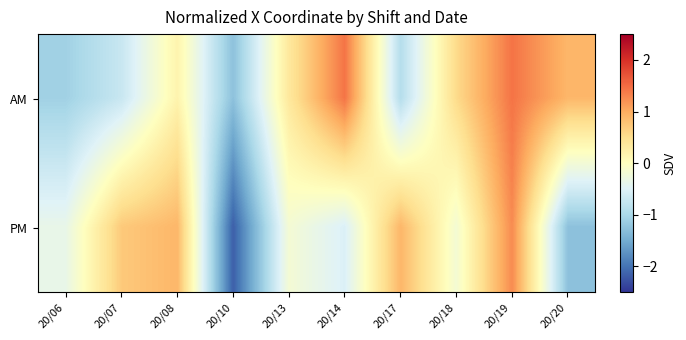

What is the smallest value displayed?

-2.2